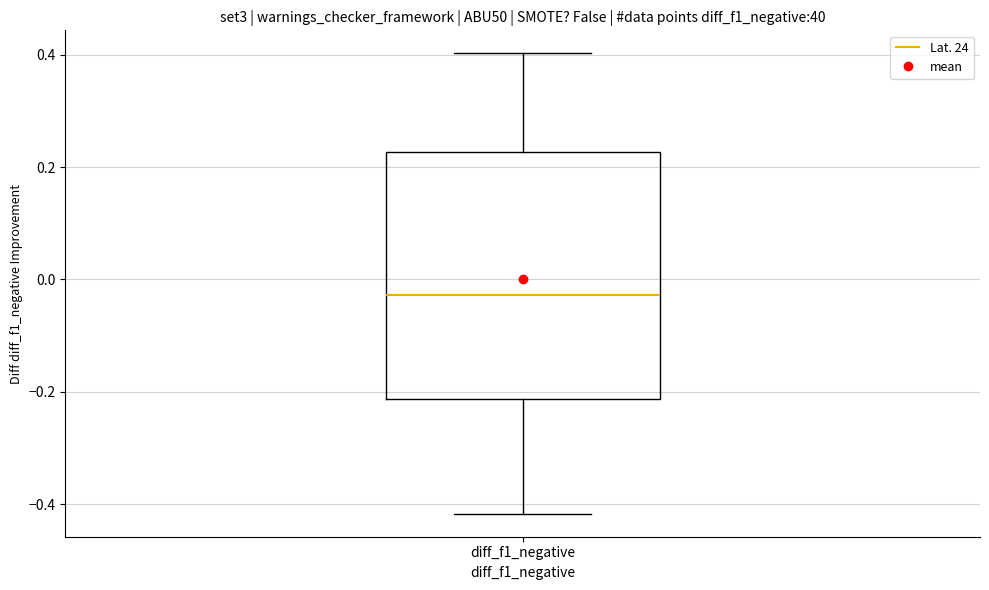

Where is the lower edge of the box for diff_f1_negative on the y-axis? The values are not printed on the chart, so give them approximately, as read against the axis.

-0.22